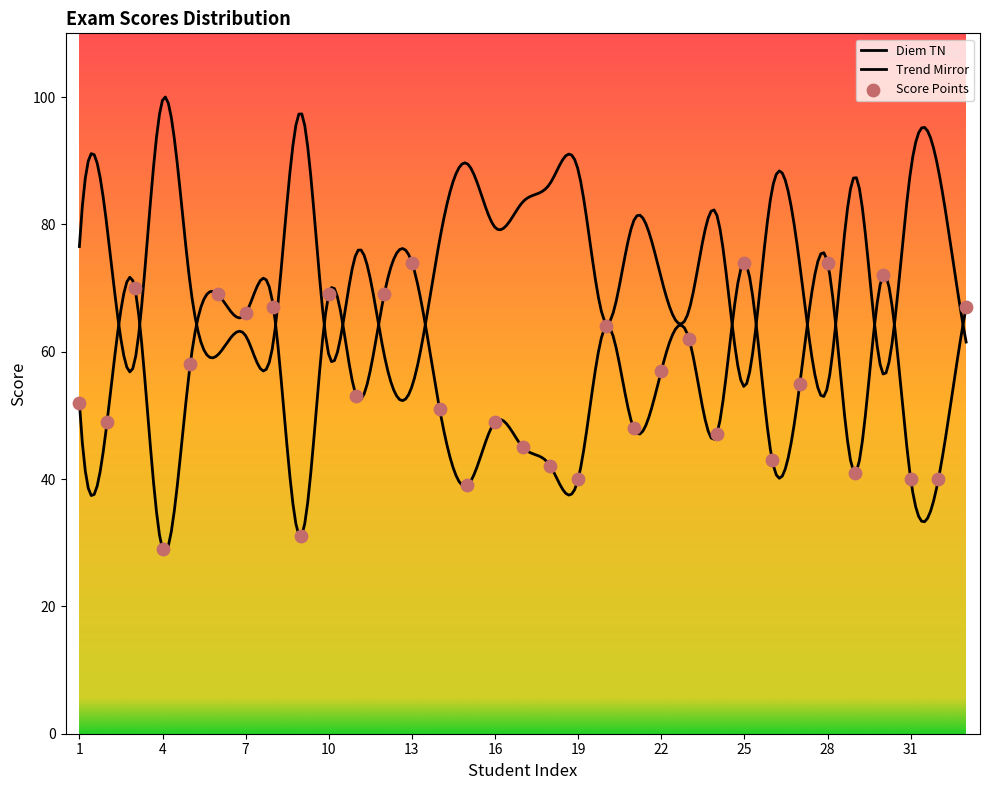

Approximately how many times larger is the value at 28 compared to 20?

1.2